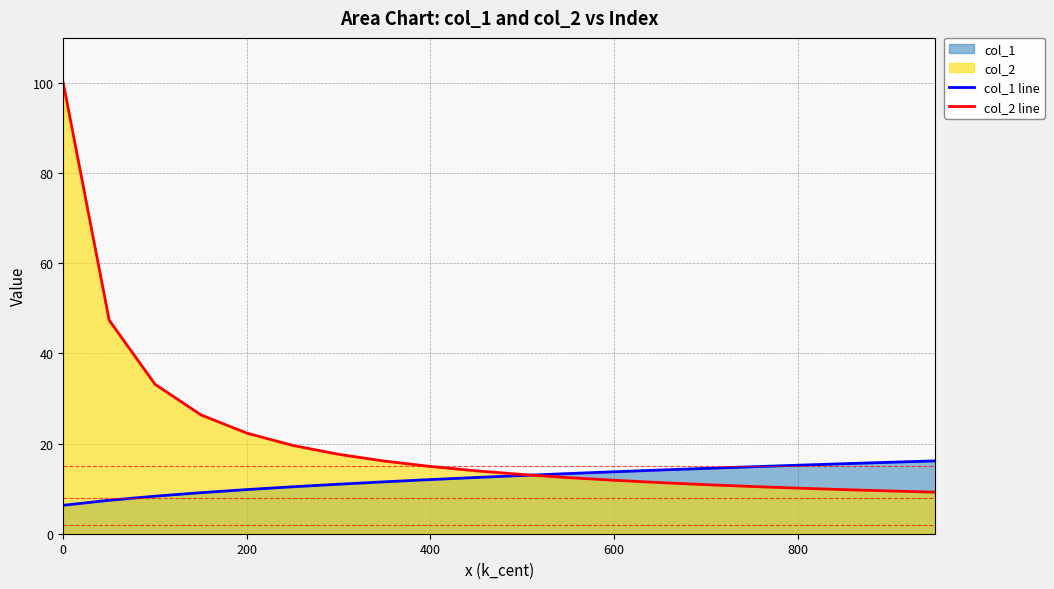

Does the chart have visible grid lines?

Yes